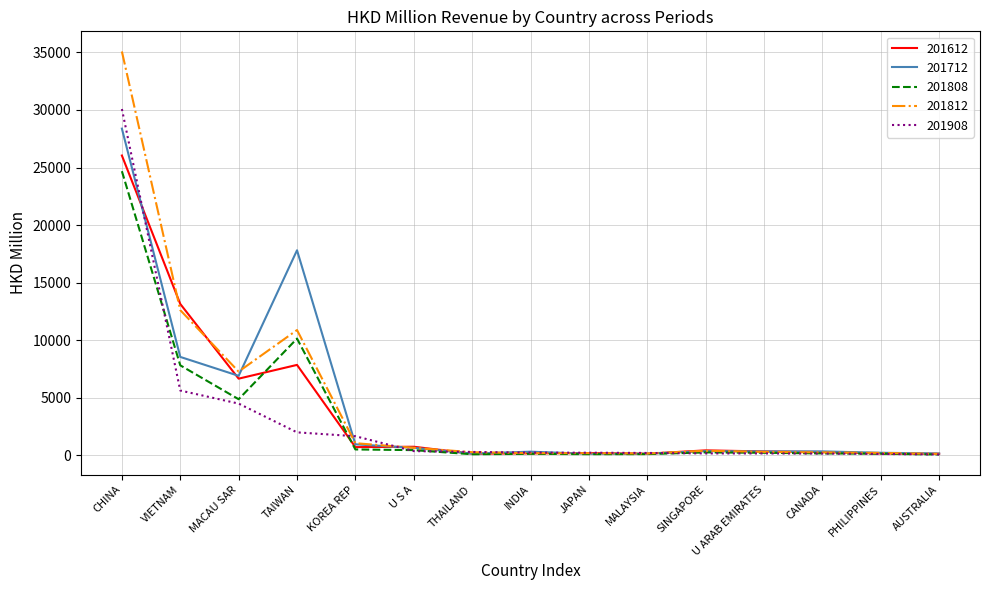

At which category is the sum across all series the highest?

CHINA